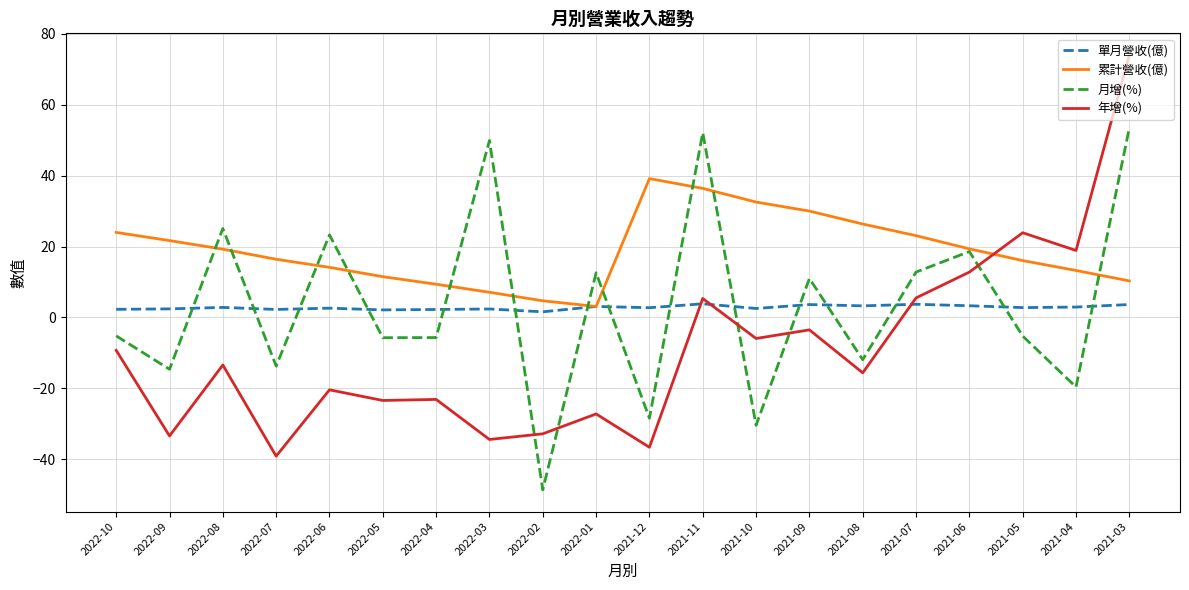

Is the value of 月增(%) at 2021-12 greater than the value of 累計營收(億) at 2022-06?

No